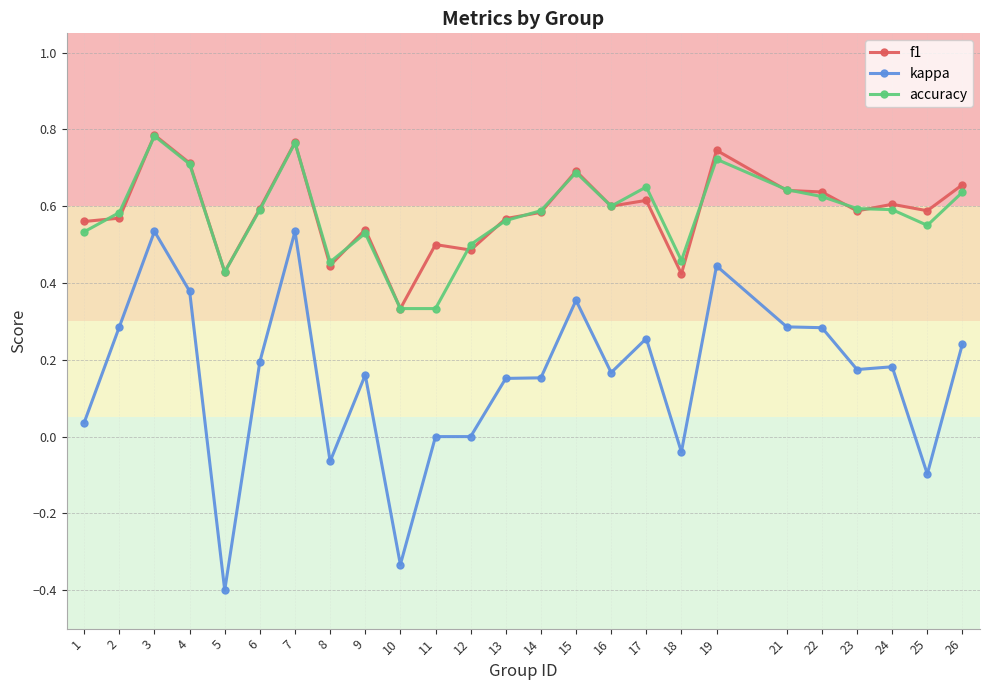

Where is the first local maximum for kappa?

3